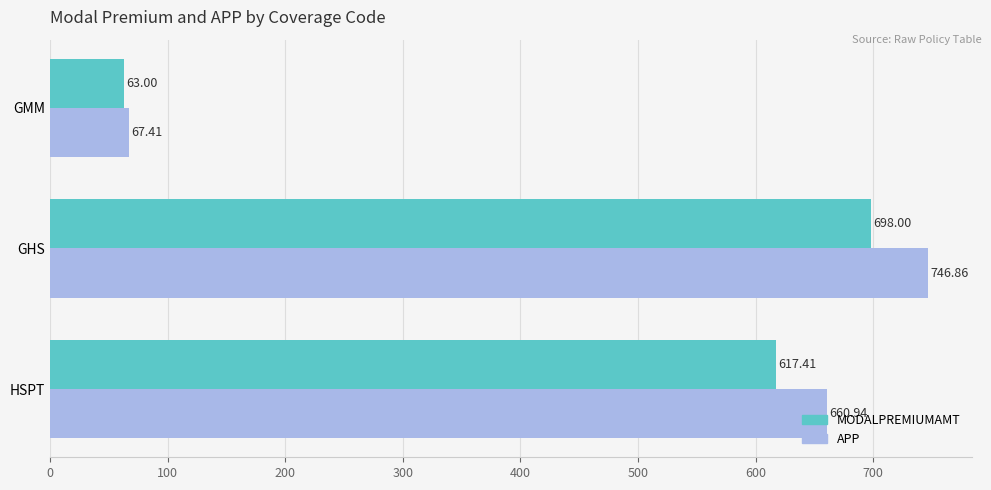

Which series has the largest range (max minus min)?

APP